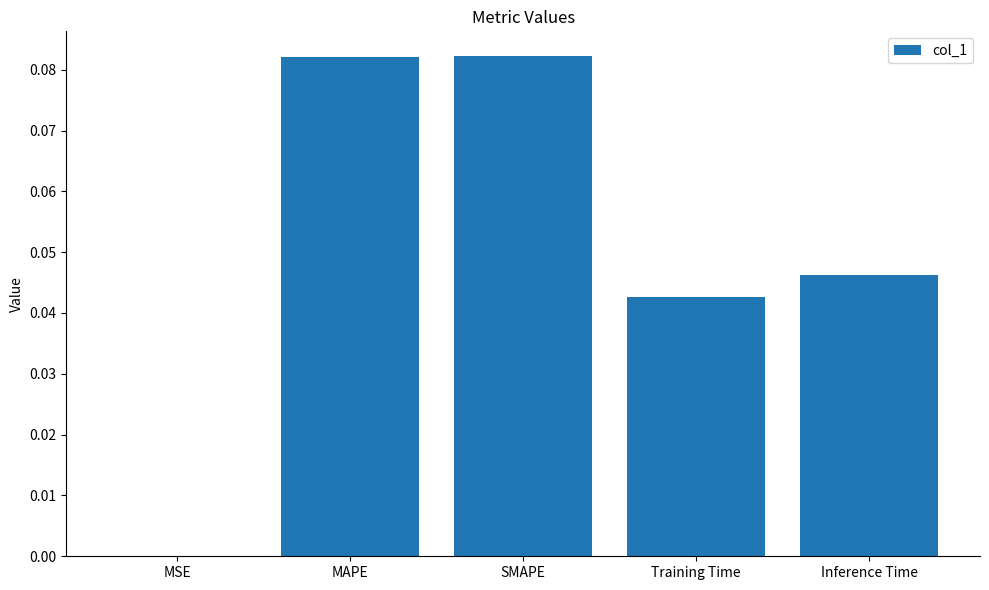

How many categories are shown in the chart?

5